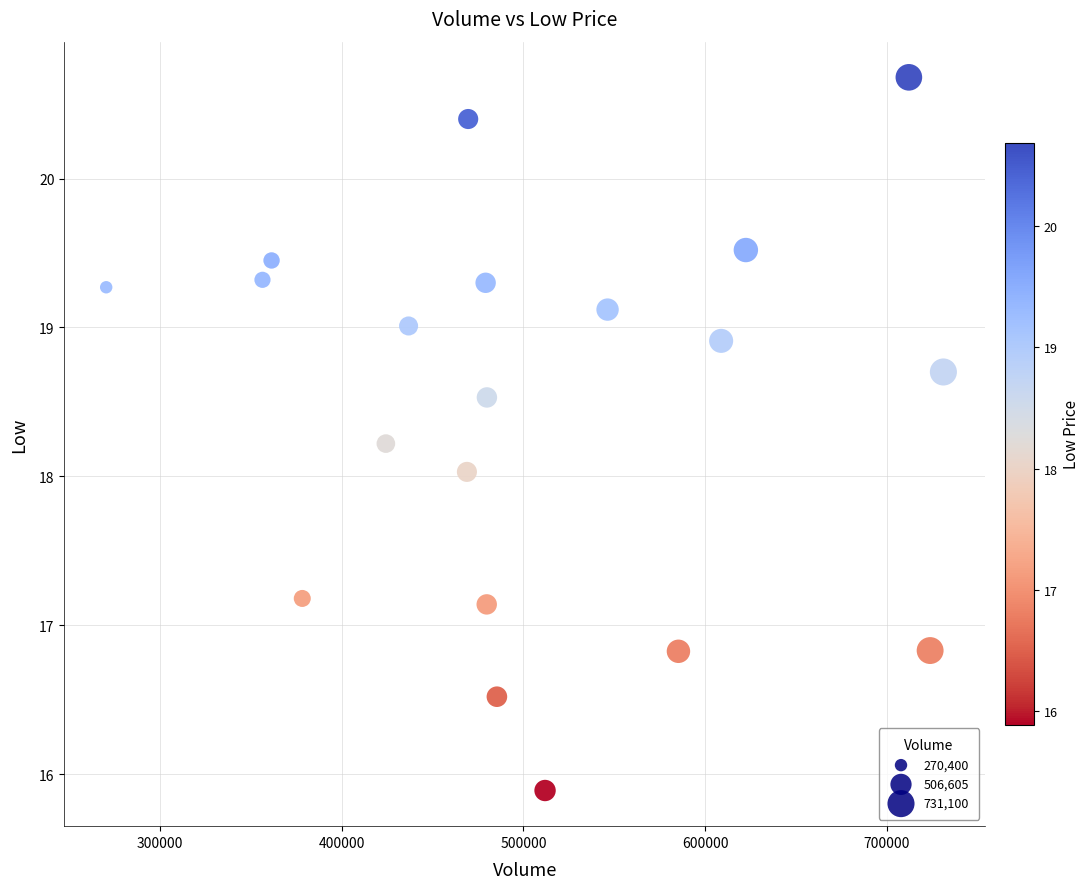

What is the range of Y values (max minus min)?

4.8